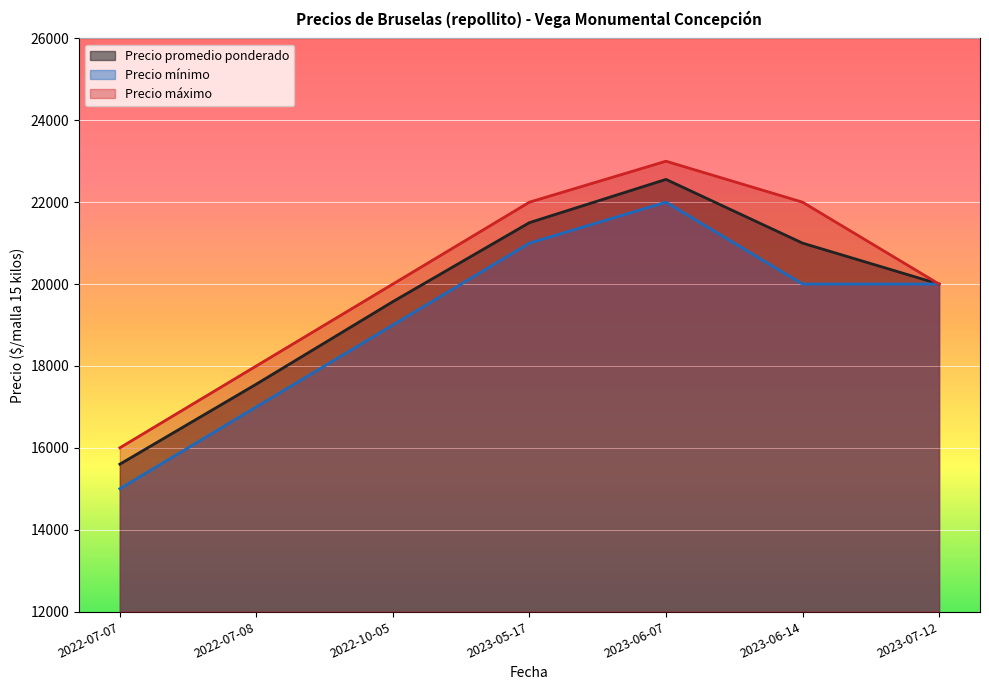

The Precio promedio ponderado series shows 20000 at 2023-07-12. True or false?

True